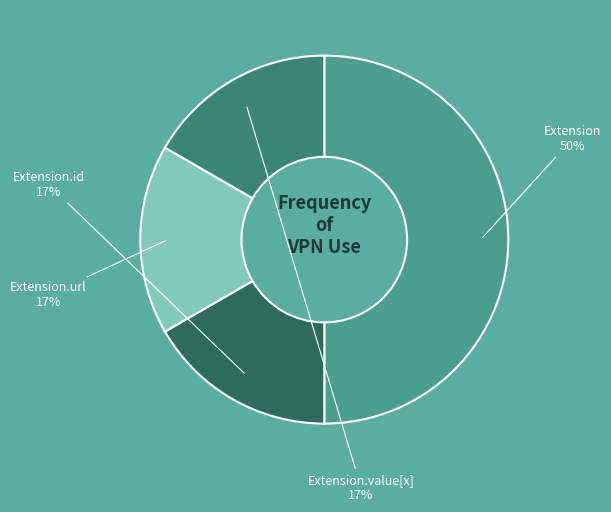

Is Extension.value[x] the majority of the pie?

No